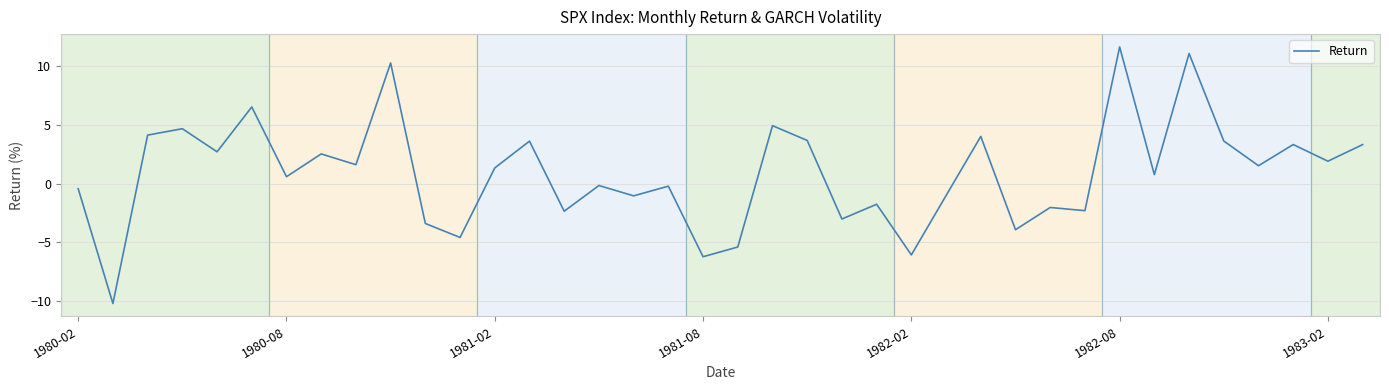

What is the greatest value displayed?

11.6